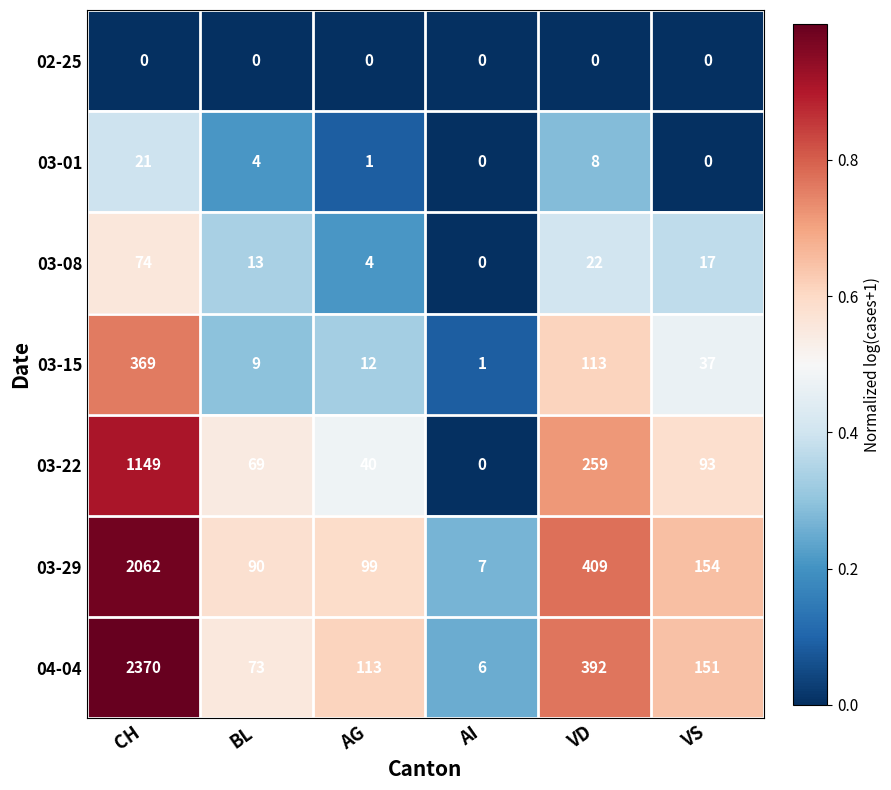

What is the average value of the 03-01 series?

6